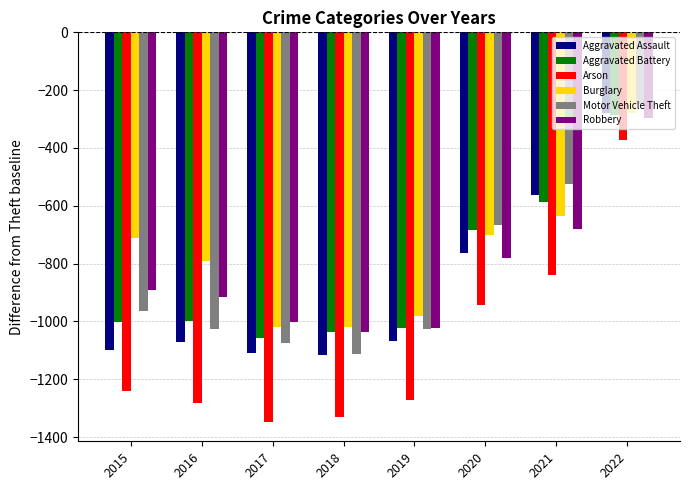

Count the number of data series in this chart.

6